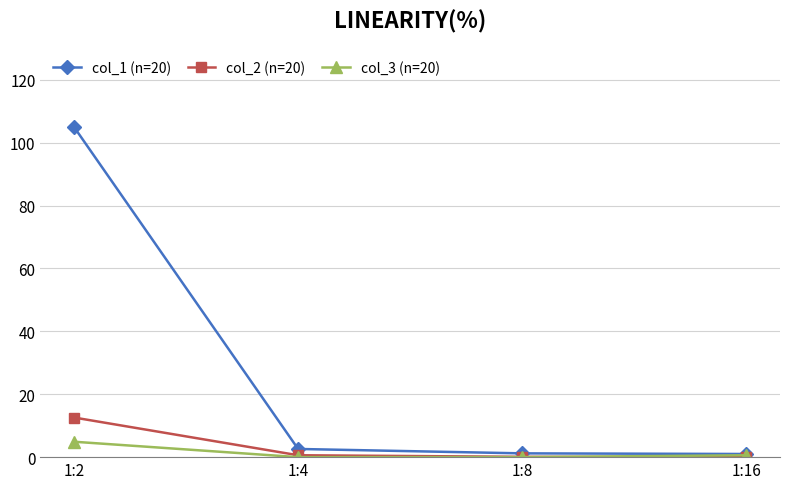

What are all the series names shown in the legend?

col_1 (n=20), col_2 (n=20), col_3 (n=20)